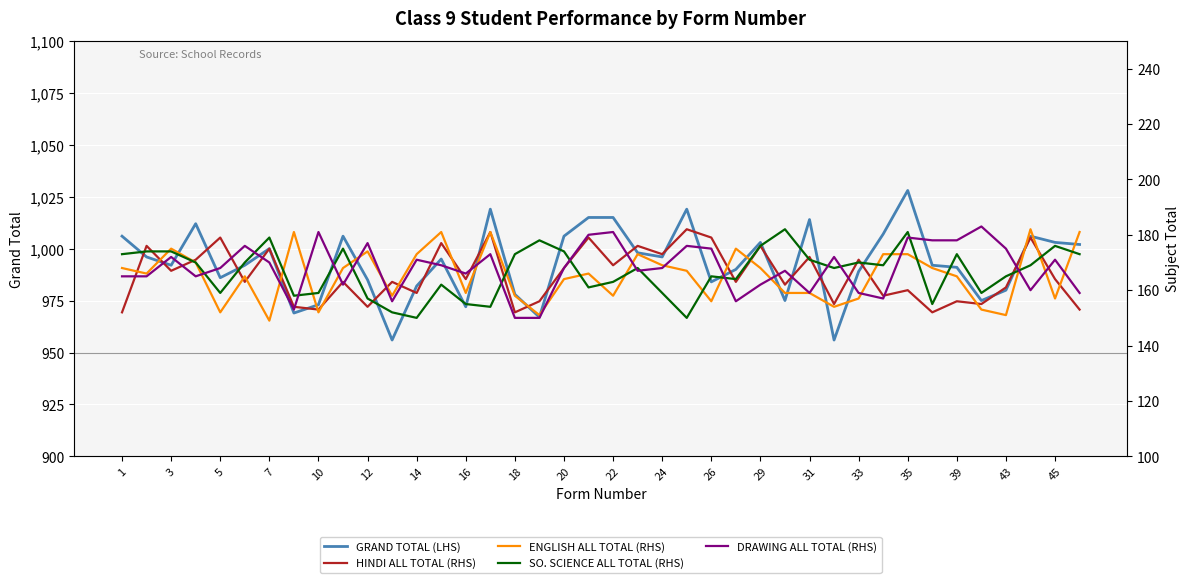

What is the value of the SO. SCIENCE ALL TOTAL (RHS) point at the 4th from the left?

170